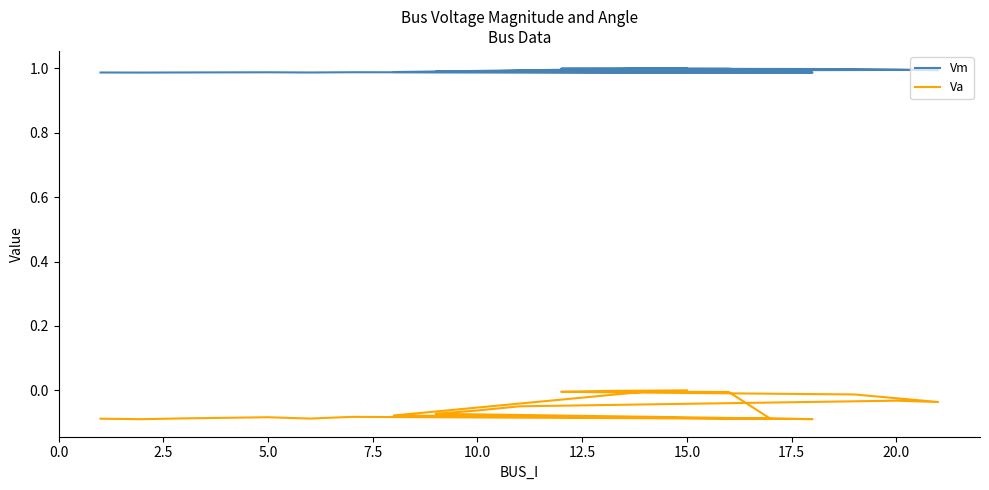

Is the value of Va at 11 greater than the value of Vm at 18?

No